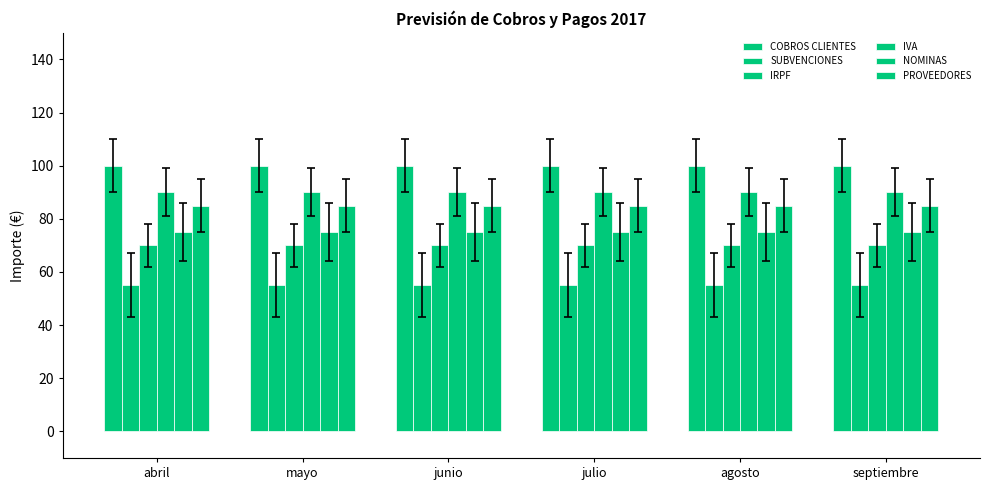

Which series has the largest range (max minus min)?

COBROS CLIENTES